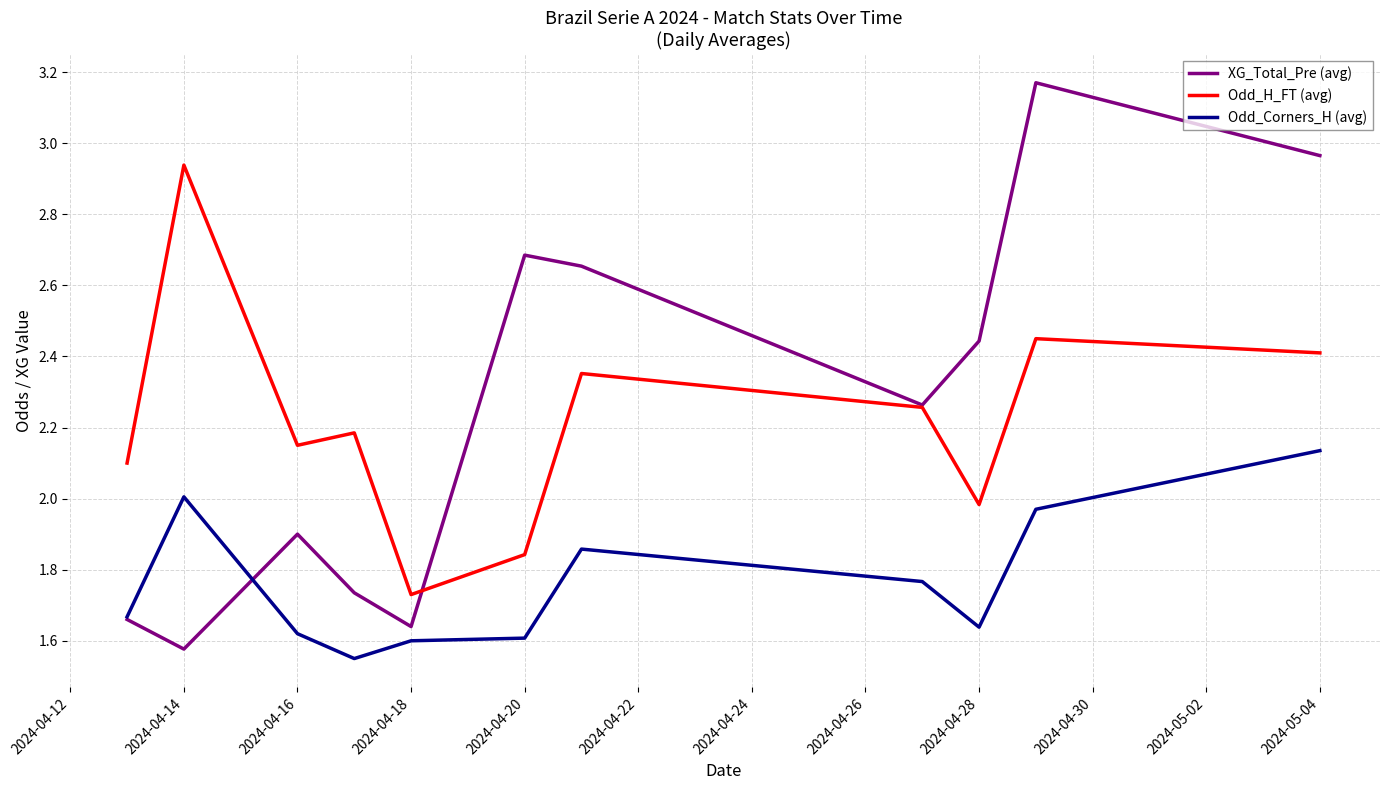

Which series has the largest total across all categories?

XG_Total_Pre (avg)